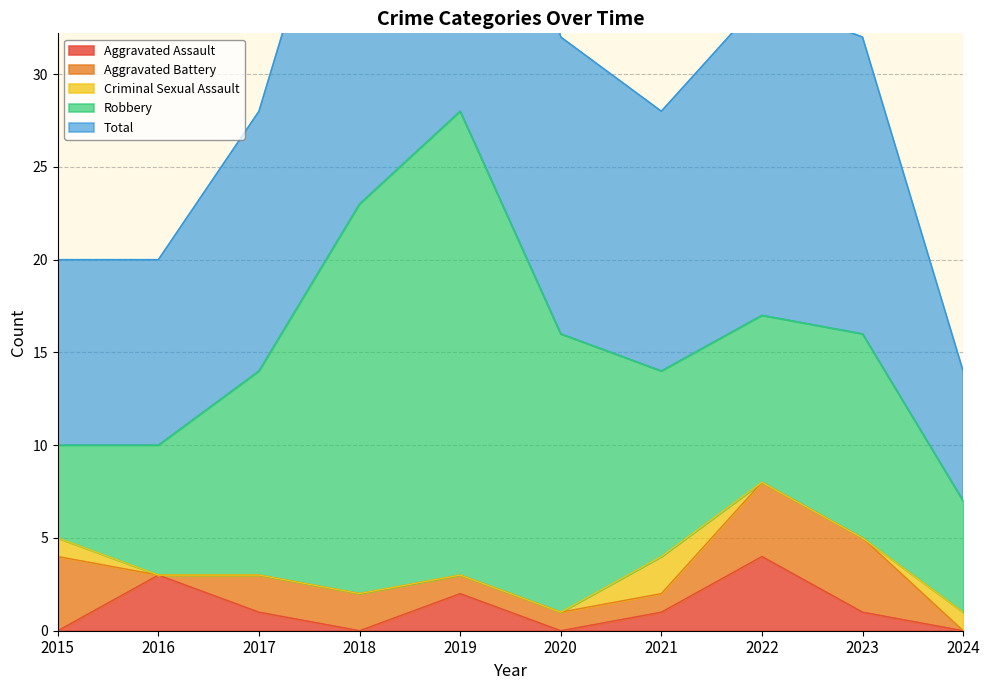

At 2022, list the series in order from smallest to largest.

Criminal Sexual Assault, Aggravated Assault, Aggravated Battery, Robbery, Total